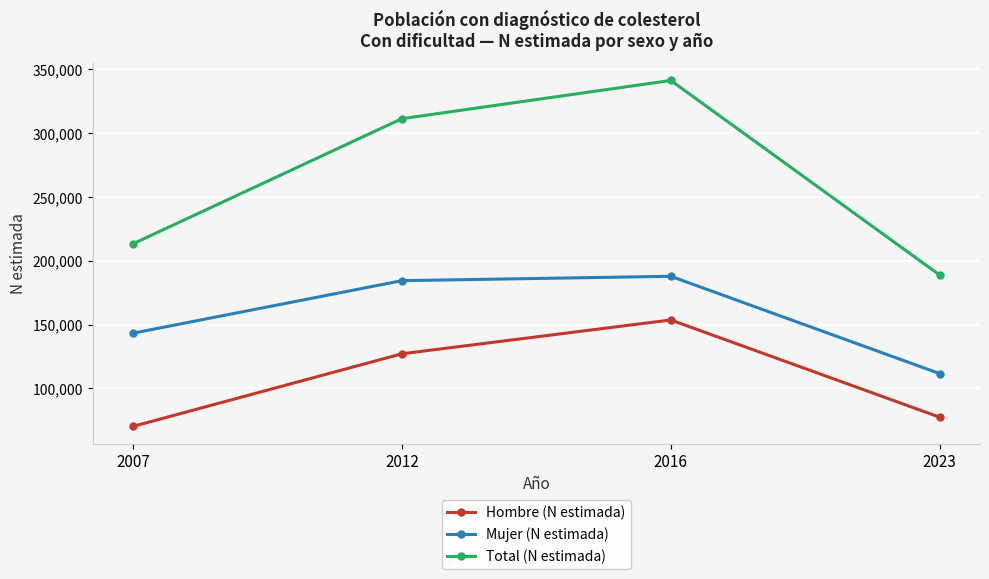

Which category has the highest value in the Mujer (N estimada) series?

2016